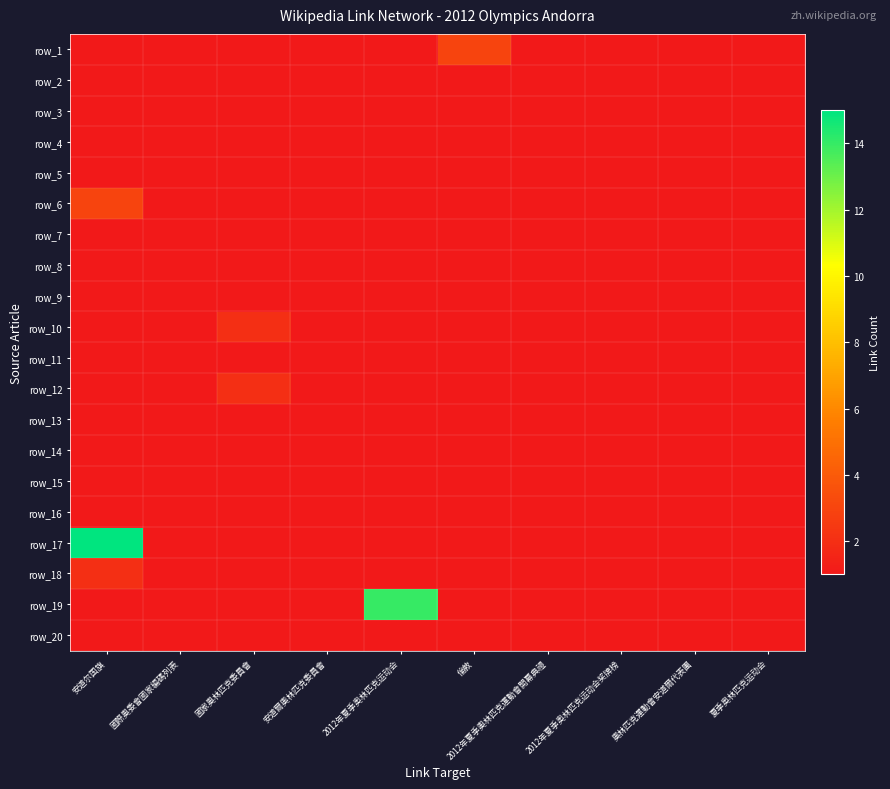

How many categories are shown in the chart?

10